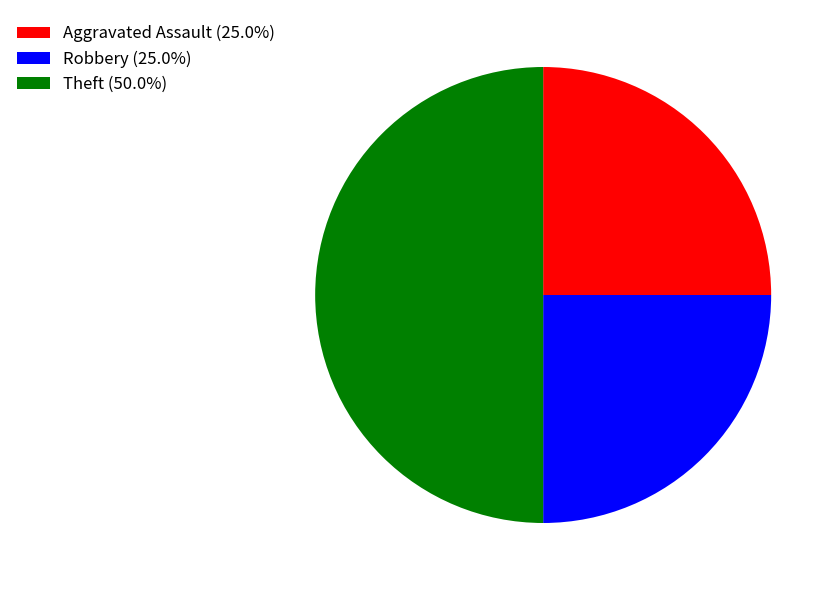

Approximately how many times larger is the value at Theft (50.0%) compared to Robbery (25.0%)?

2.0